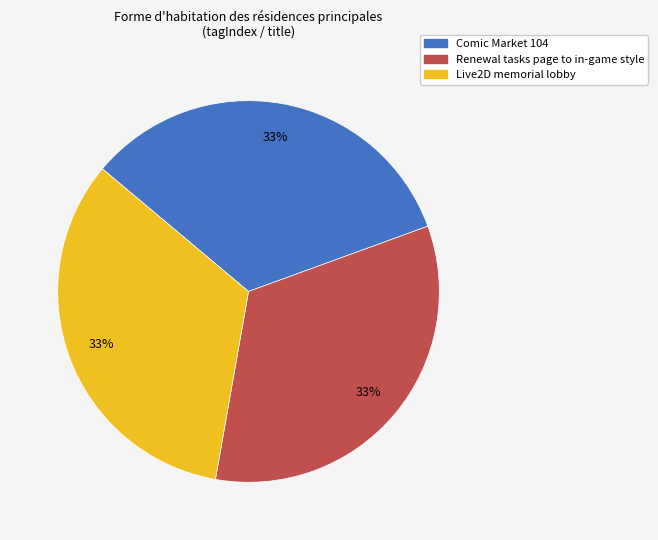

Is there any slice that represents more than half of the pie?

No